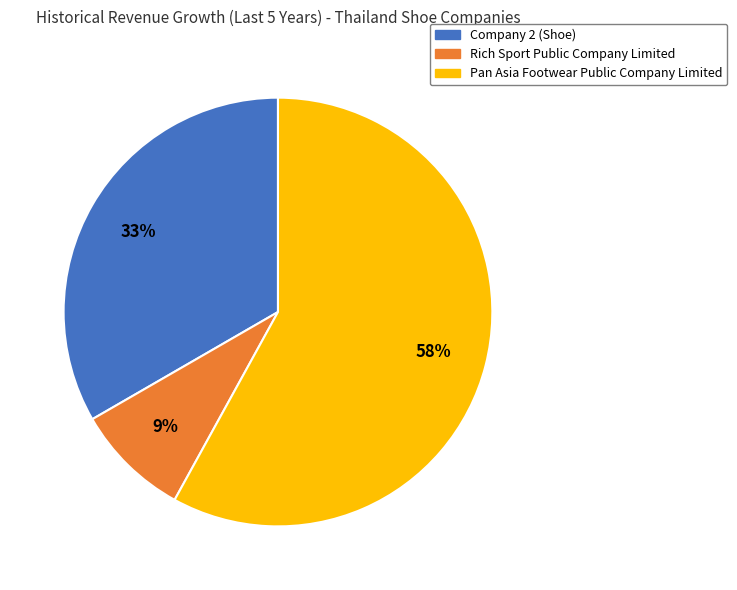

What is the largest slice in the pie chart?

Pan Asia Footwear Public Company Limited